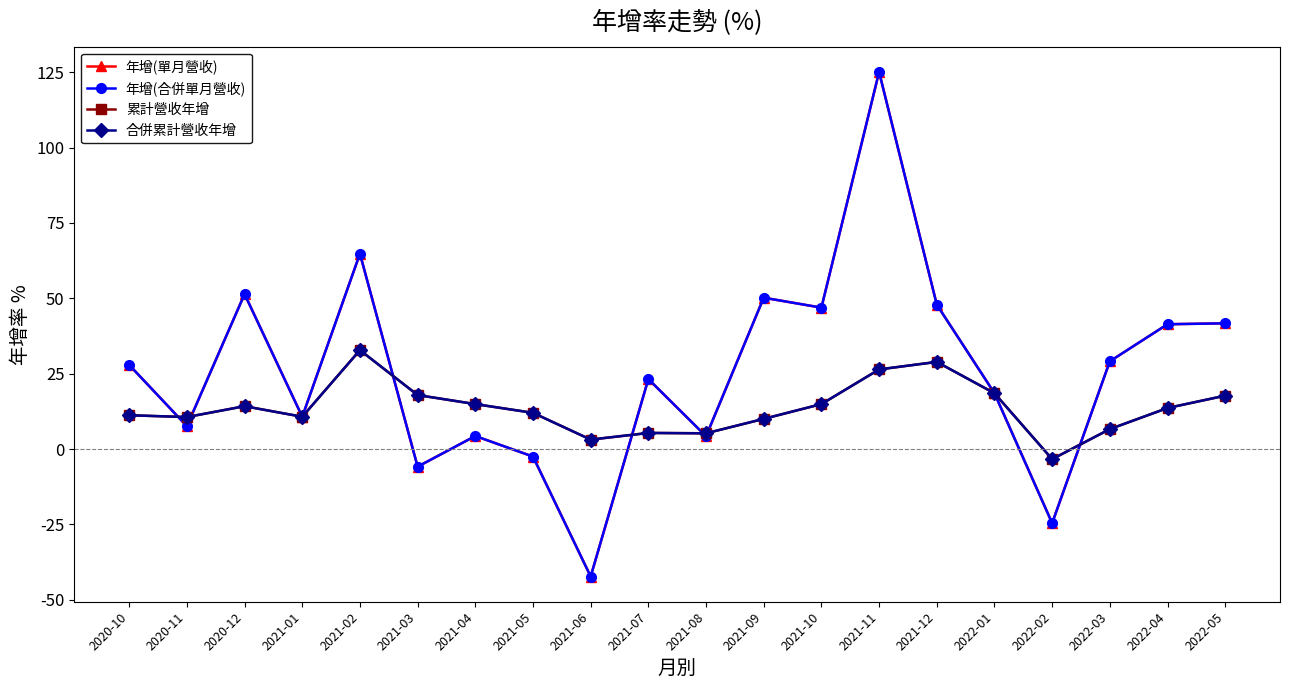

Does the chart have visible grid lines?

No